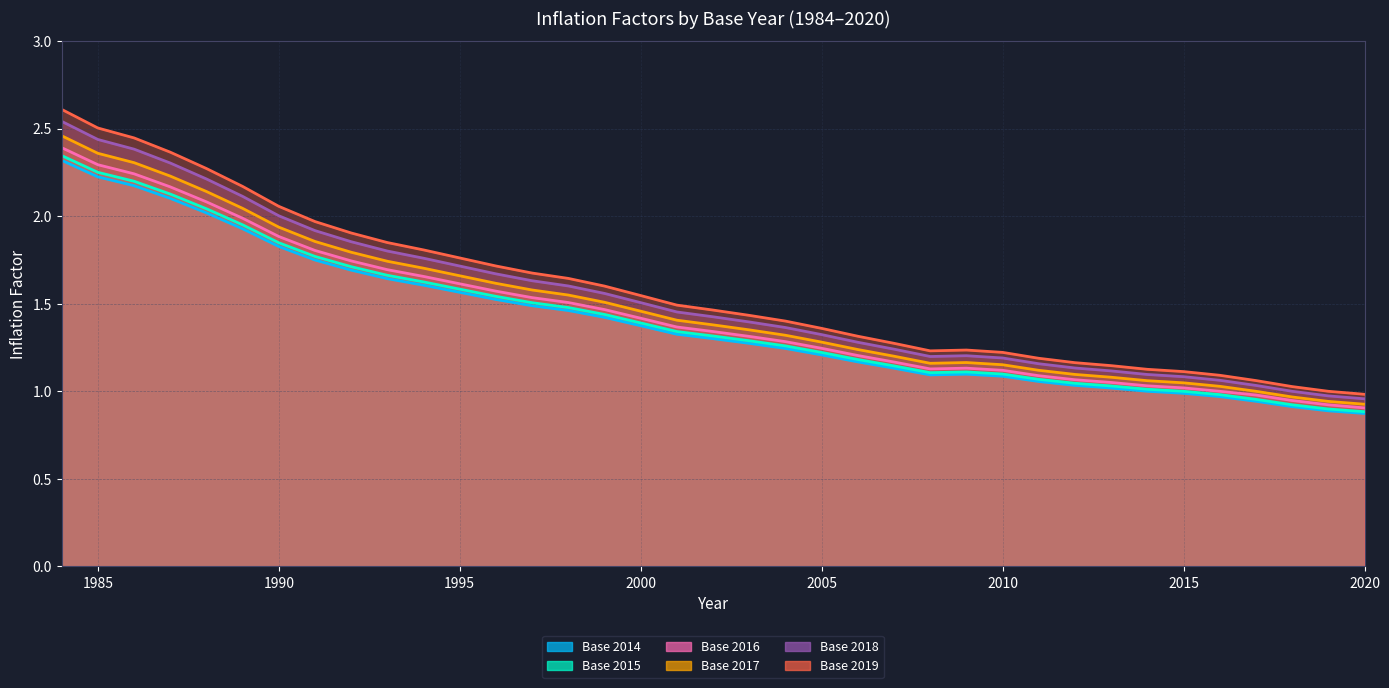

At which label does inflation_factor_2018 first exceed 1?

1984